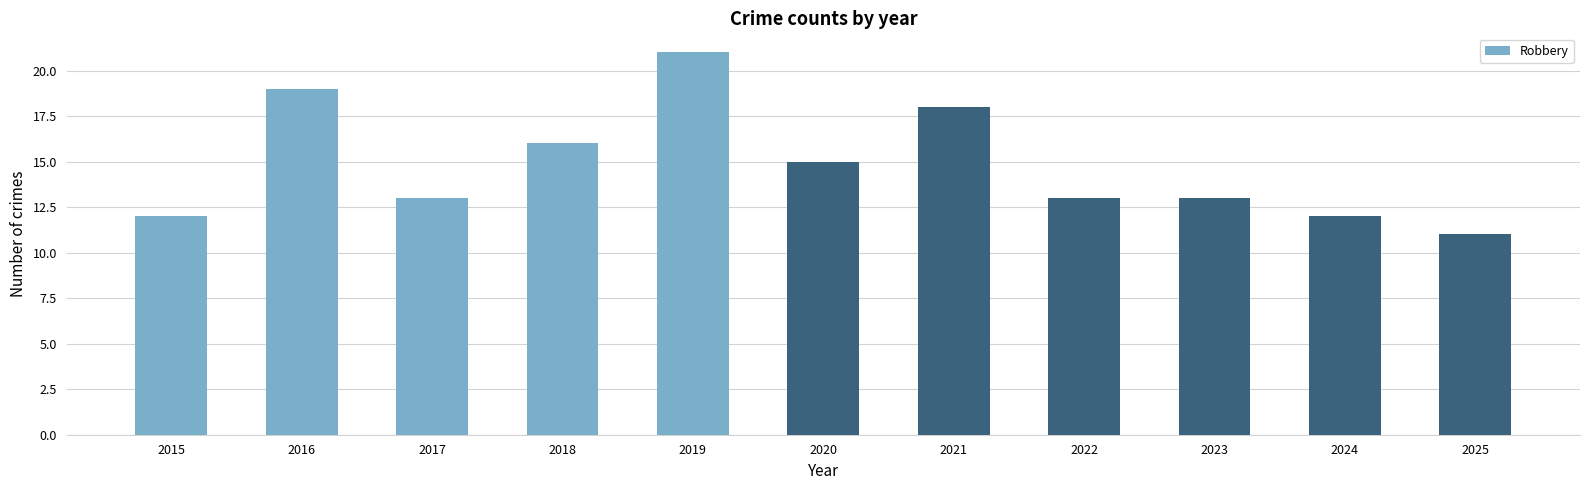

Which has a higher value, 2019 or 2022?

2019